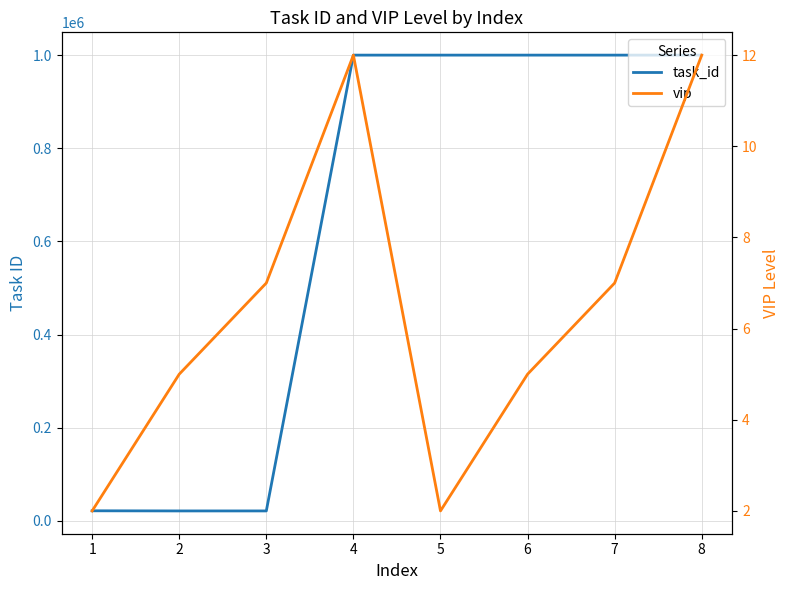

Which series has the largest total across all categories?

task_id